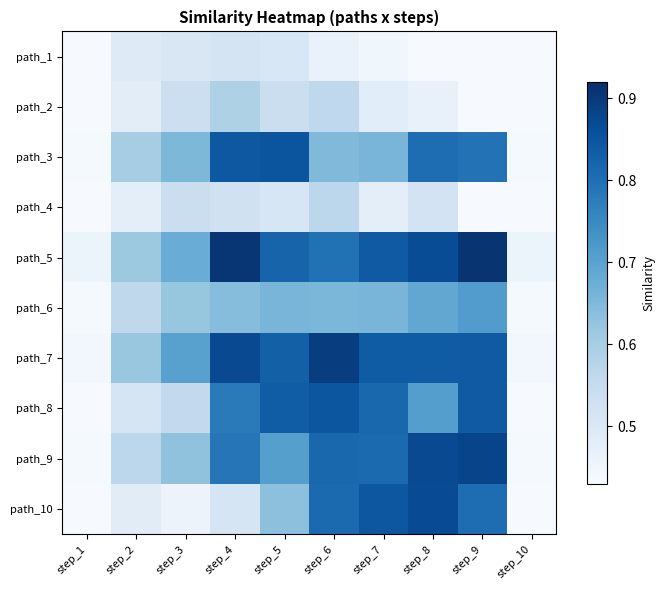

List the series in order of their peak value, highest first.

path_5, path_7, path_9, path_10, path_3, path_8, path_6, path_2, path_4, path_1